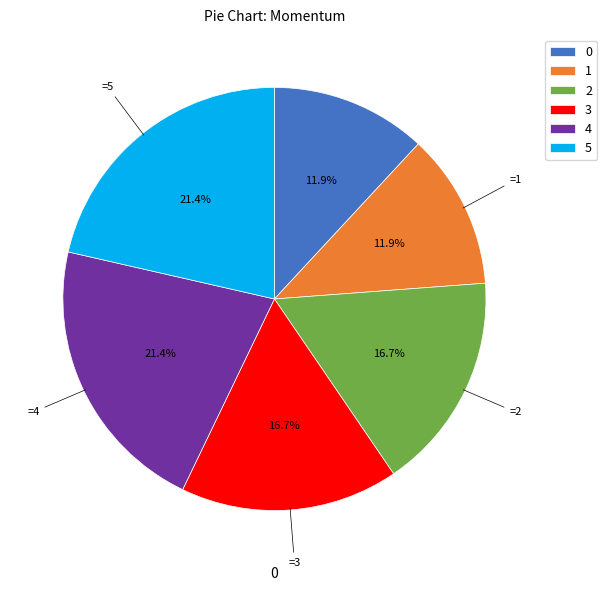

Do 3 and 4 together represent more than half of the pie?

No